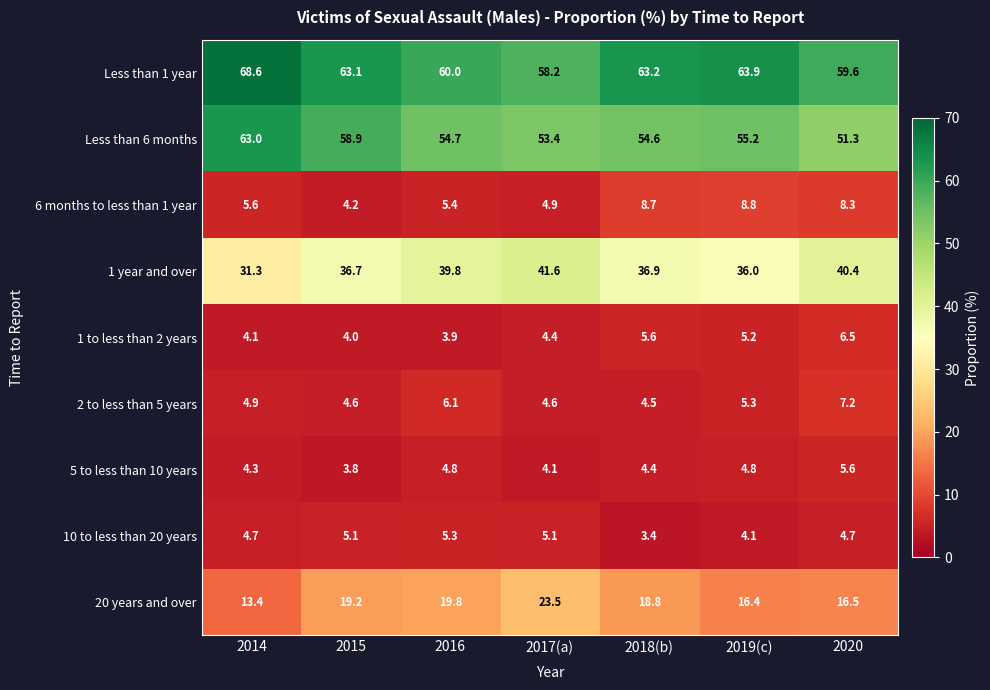

What is the total value across all series at 2020?

200.1